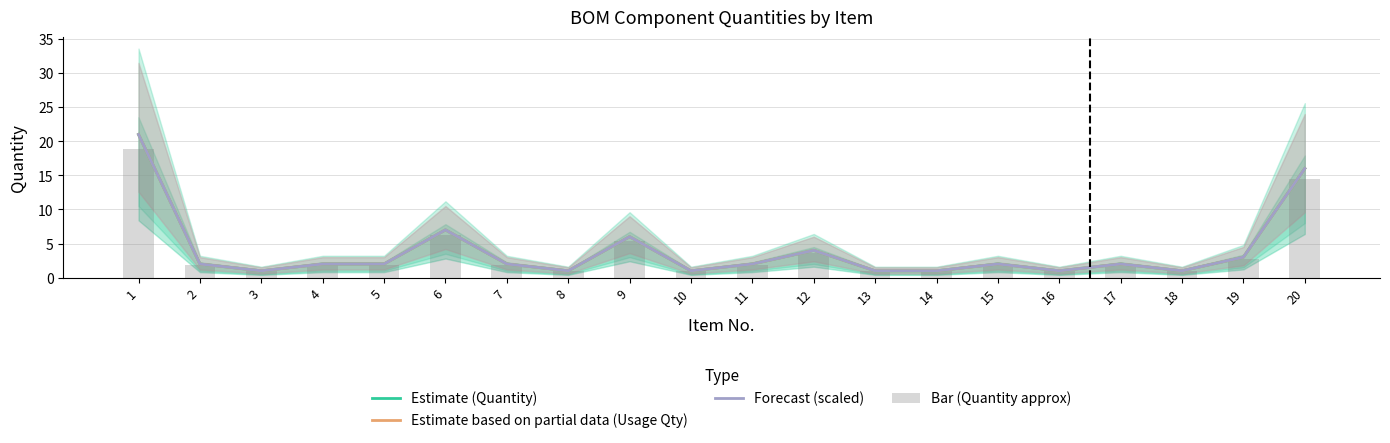

At 6, list the series in order from largest to smallest.

Estimate (Quantity), Estimate based on partial data (Usage Qty), Forecast (scaled), Bar (Quantity approx)